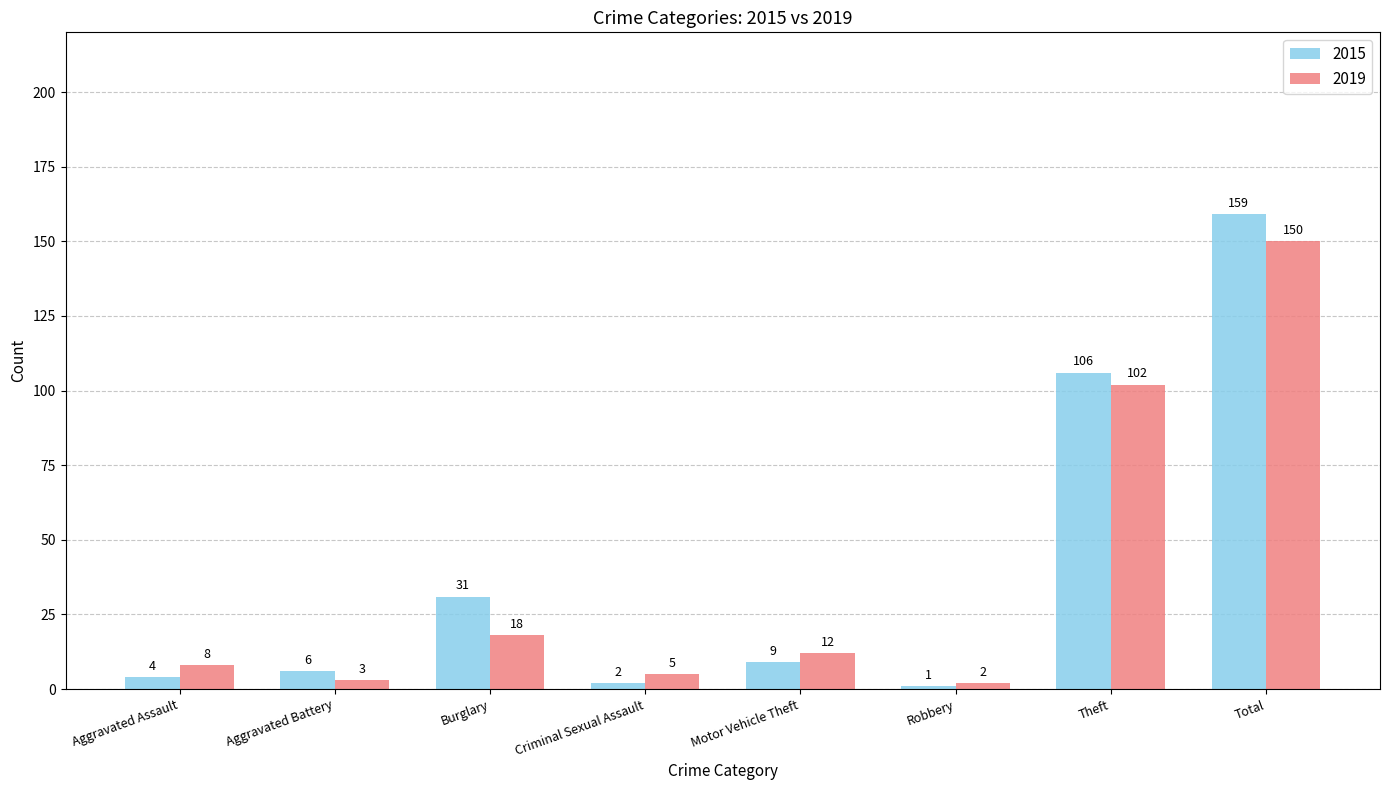

Which series has the largest total across all categories?

2015